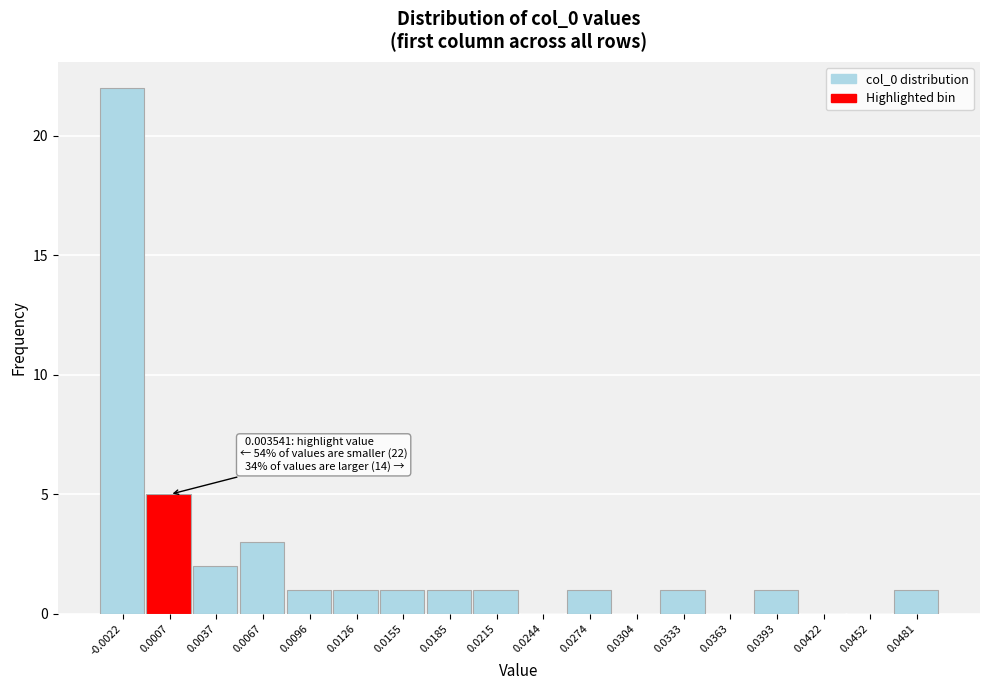

Reading left to right, what are all the values shown in this chart?

-0.0022=22	0.0007=5	0.0037=2	0.0067=3	0.0096=1	0.0126=1	0.0155=1	0.0185=1	0.0215=1	0.0244=0	0.0274=1	0.0304=0	0.0333=1	0.0363=0	0.0393=1	0.0422=0	0.0452=0	0.0481=1